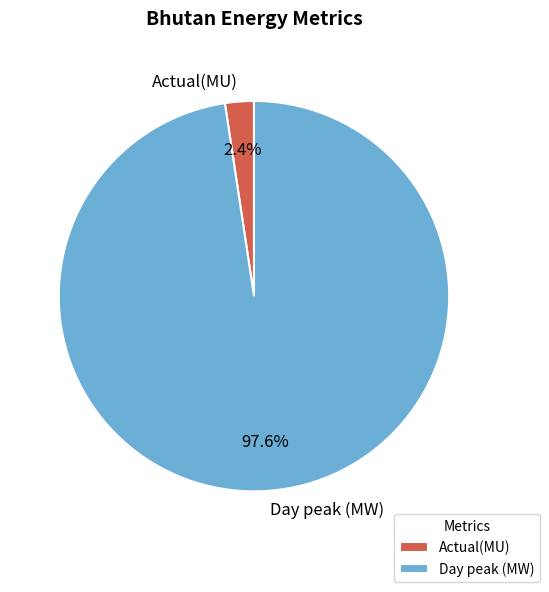

Which category accounts for the majority?

Day peak (MW)